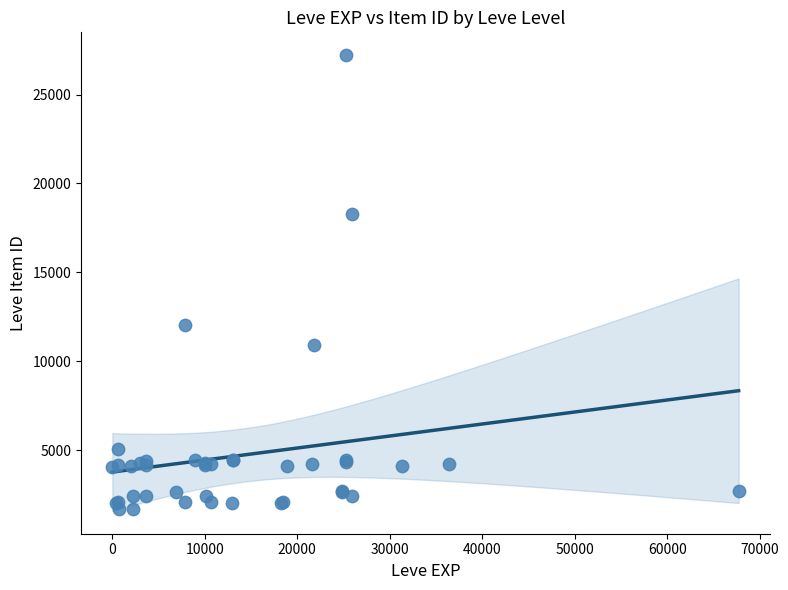

What Y value in the scatter plot is closest to 14448?

12018